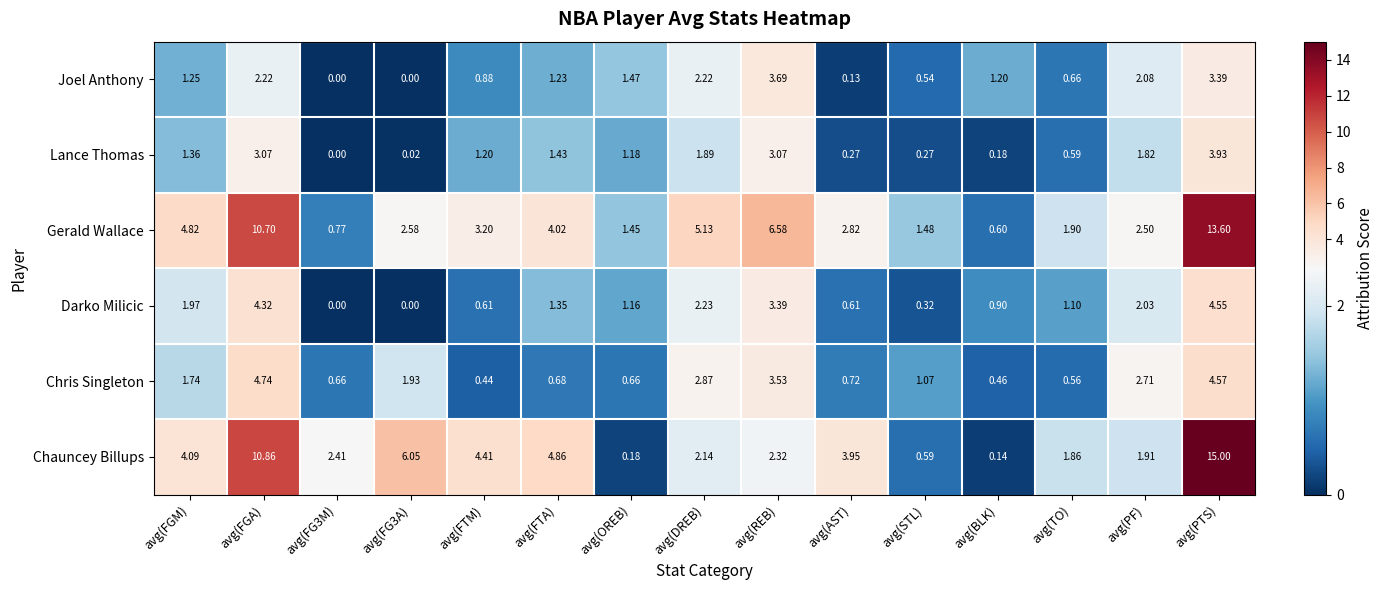

Rank the series by their maximum value, from highest to lowest.

Chauncey Billups, Gerald Wallace, Chris Singleton, Darko Milicic, Lance Thomas, Joel Anthony